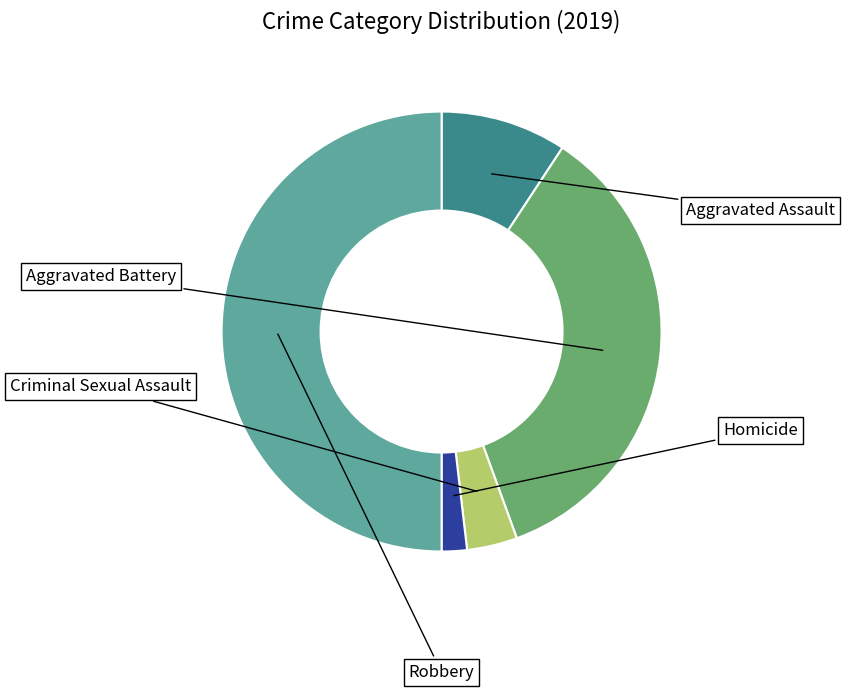

Rank the categories by value from highest to lowest.

Robbery, Aggravated Battery, Aggravated Assault, Criminal Sexual Assault, Homicide